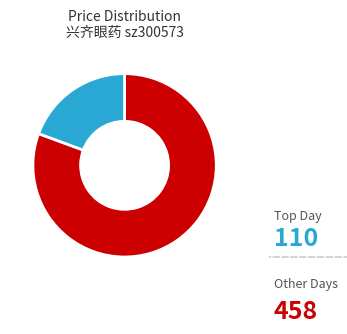

Is there a majority slice in this chart?

Yes